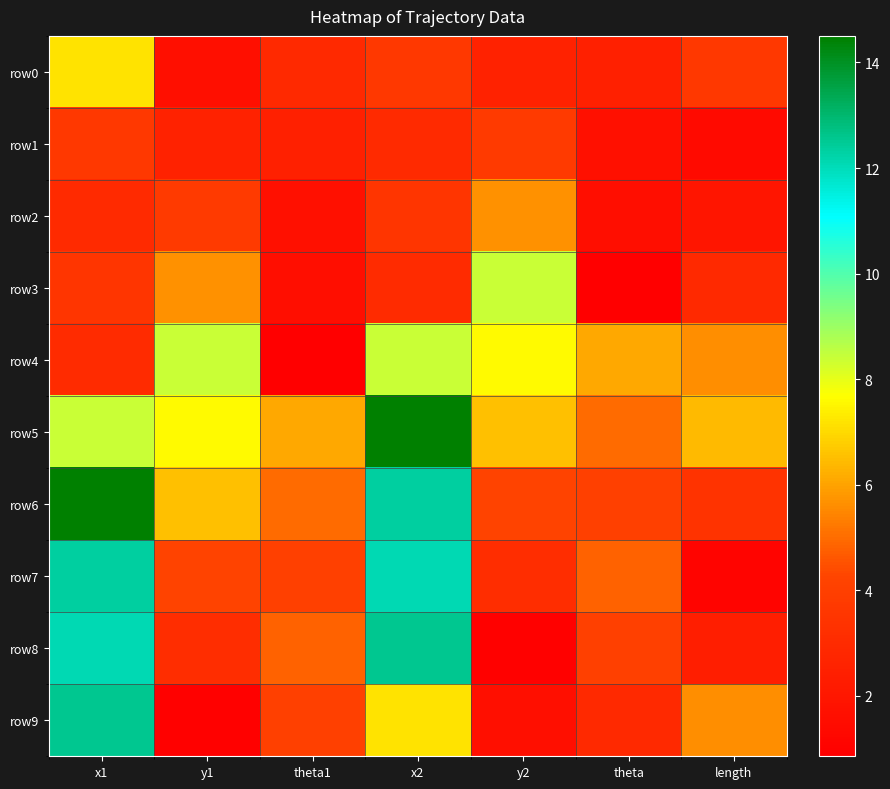

Reading left to right, what are all the values shown in this chart?

row0: x1=7.2	y1=1.6	theta1=2.9	x2=3.7	y2=2.6	theta=2.5	length=3.6
row1: x1=3.7	y1=2.6	theta1=2.5	x2=3.0	y2=3.8	theta=1.7	length=1.4
row2: x1=3.0	y1=3.8	theta1=1.7	x2=3.5	y2=5.7	theta=1.6	length=2.0
row3: x1=3.5	y1=5.7	theta1=1.6	x2=3.0	y2=8.4	theta=0.9	length=2.9
row4: x1=3.0	y1=8.4	theta1=0.9	x2=8.4	y2=7.6	theta=6.1	length=5.6
row5: x1=8.4	y1=7.6	theta1=6.1	x2=14.5	y2=6.6	theta=5.0	length=6.4
row6: x1=14.5	y1=6.6	theta1=5.0	x2=12.4	y2=4.2	theta=4.1	length=3.4
row7: x1=12.4	y1=4.2	theta1=4.1	x2=12.1	y2=3.1	theta=4.8	length=1.1
row8: x1=12.1	y1=3.1	theta1=4.8	x2=12.6	y2=1.0	theta=4.1	length=2.4
row9: x1=12.6	y1=1.0	theta1=4.1	x2=7.2	y2=1.6	theta=2.9	length=5.6